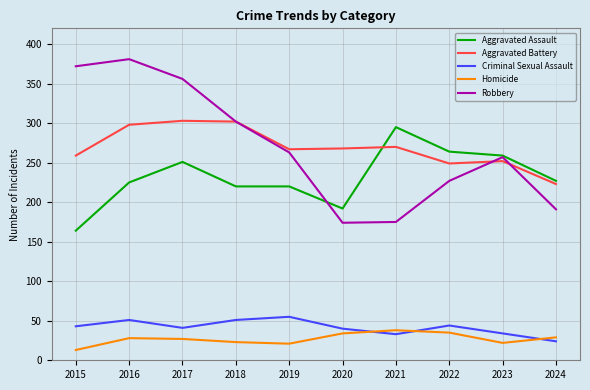

True or false: Criminal Sexual Assault and Aggravated Battery intersect in this chart.

False